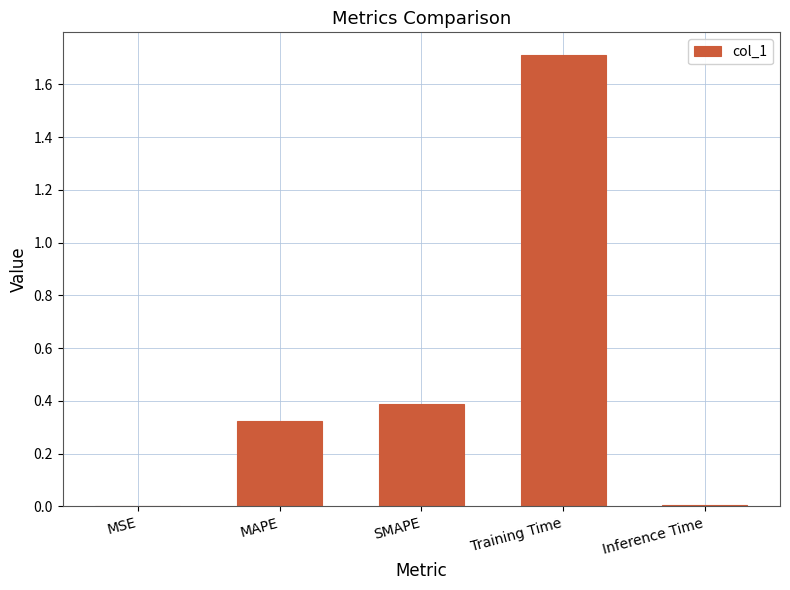

Count the number of data series in this chart.

1